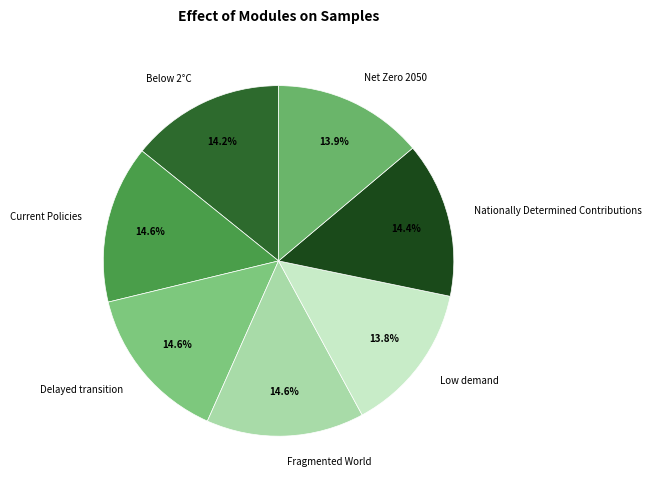

True or false: Low demand accounts for 14% of the total.

True